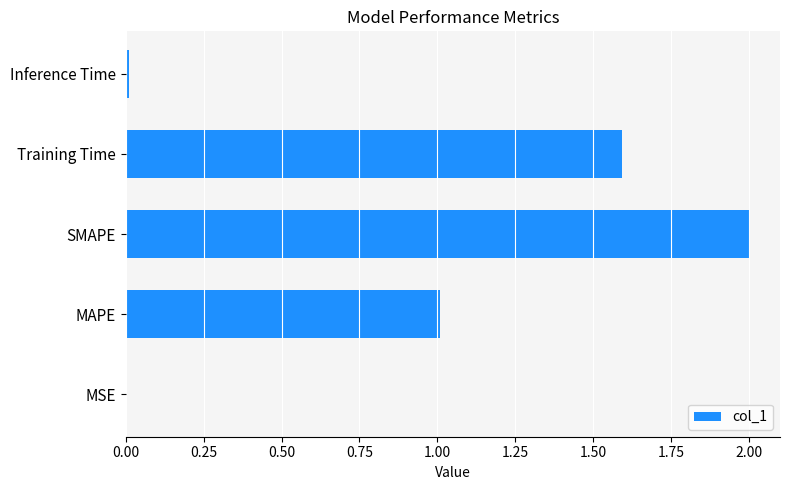

What is the approximate value at SMAPE?

2.0